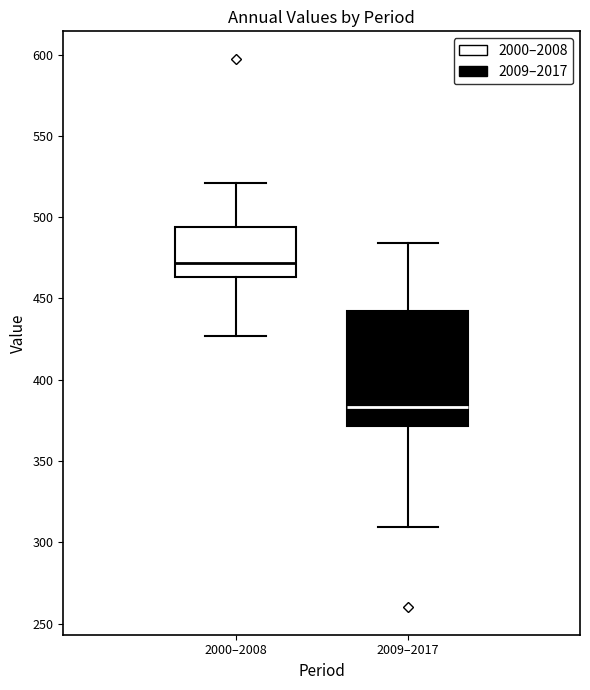

Where does the upper whisker of the box for 2009–2017 end on the y-axis? The values are not printed on the chart, so give them approximately, as read against the axis.

485